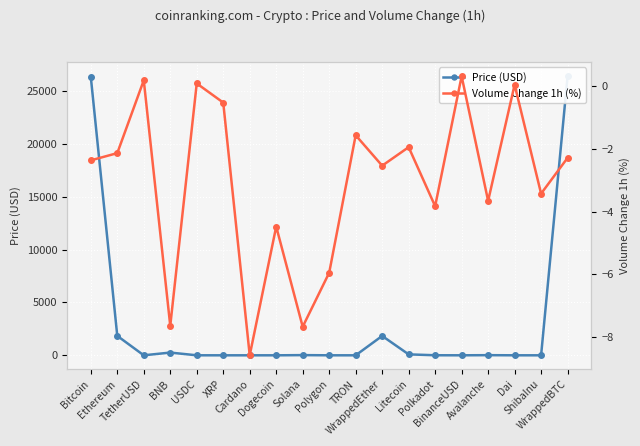

Reading left to right, transcribe all the data shown in this chart.

Price (USD): 26356.6	1838.5	1.0	259.5	1.0	0.5	0.3	0.1	18.7	0.8	0.1	1834.0	88.7	5.0	1.0	14.1	1.0	0.0	26410.5
Volume Change 1h (%): -2.4	-2.1	0.2	-7.6	0.1	-0.5	-8.6	-4.5	-7.7	-6.0	-1.6	-2.5	-1.9	-3.8	0.3	-3.7	0.0	-3.4	-2.3